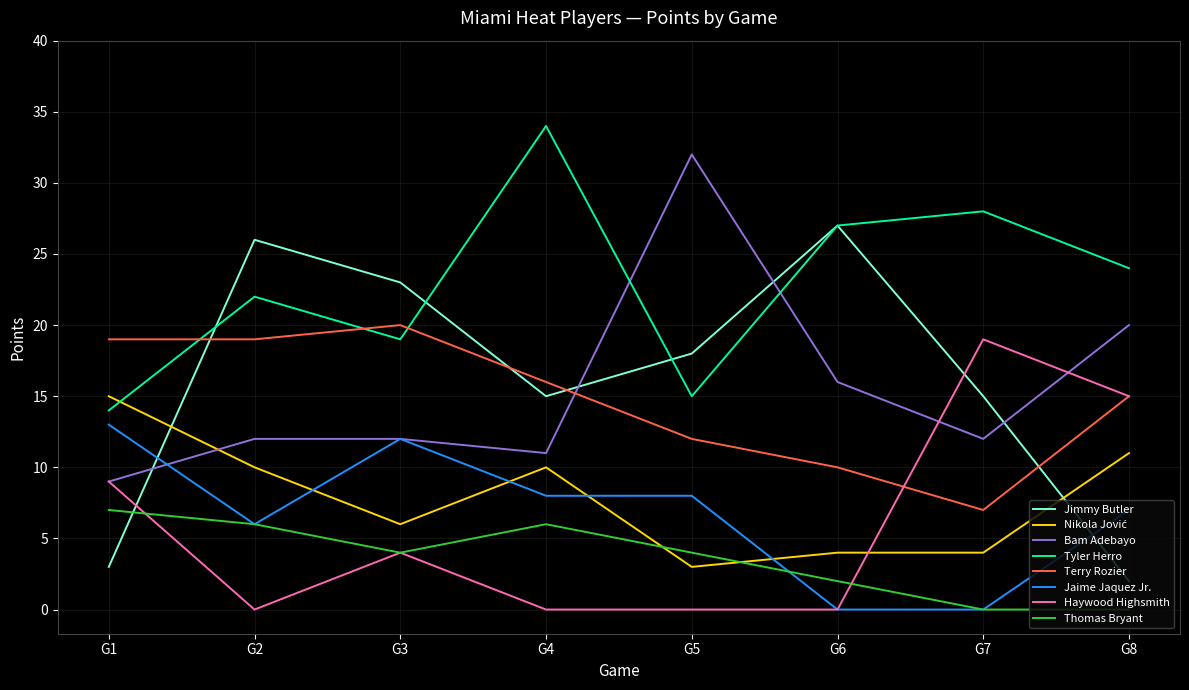

Rank the categories by Tyler Herro value from lowest to highest.

G1, G5, G3, G2, G8, G6, G7, G4